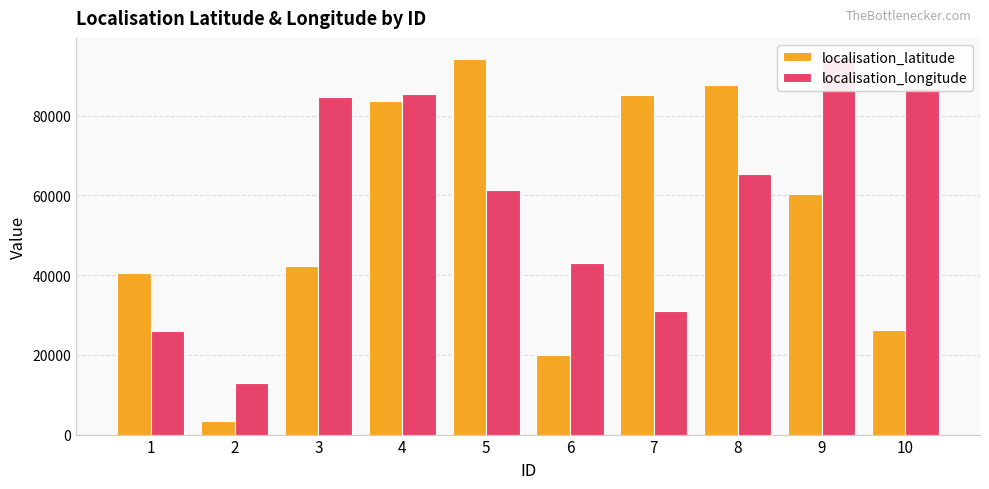

At which category is the sum across all series the highest?

4